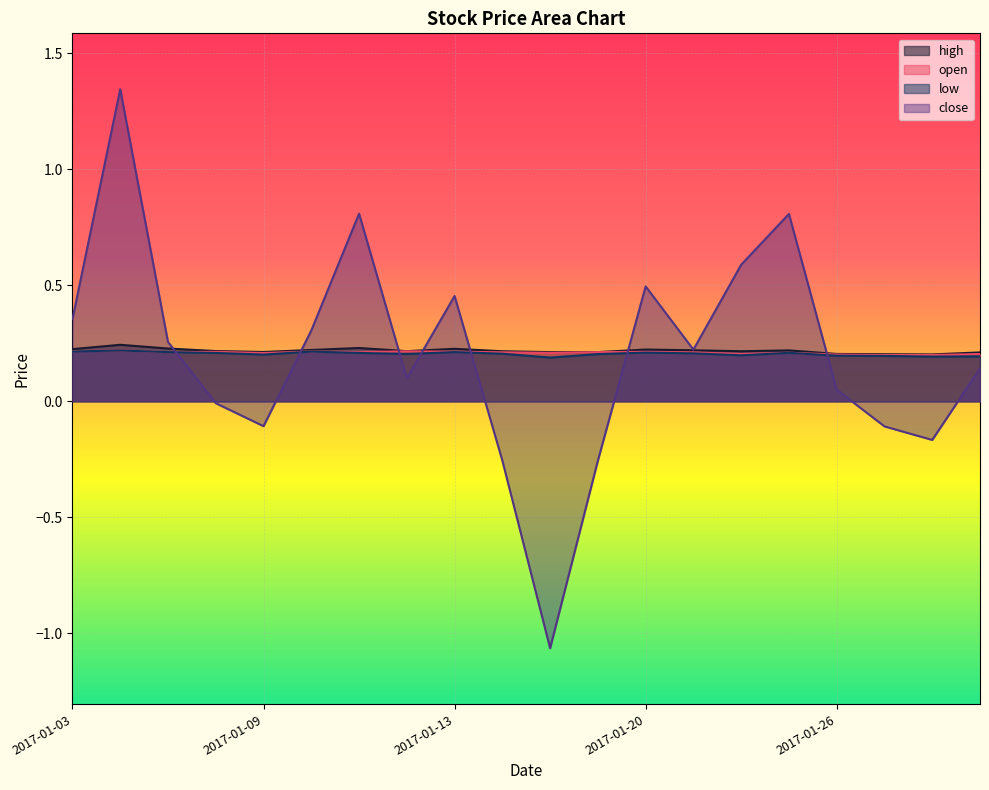

Read the open value at 2017-01-10.

0.2